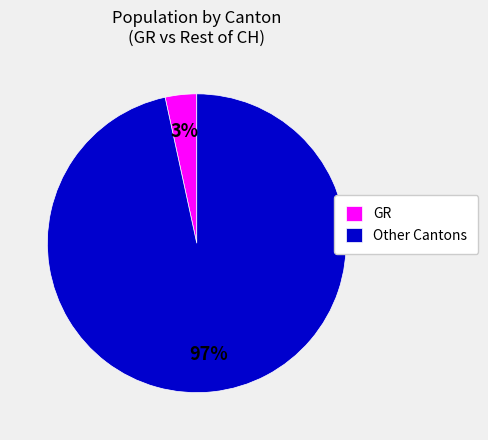

Which has a higher value, Other Cantons or GR?

Other Cantons